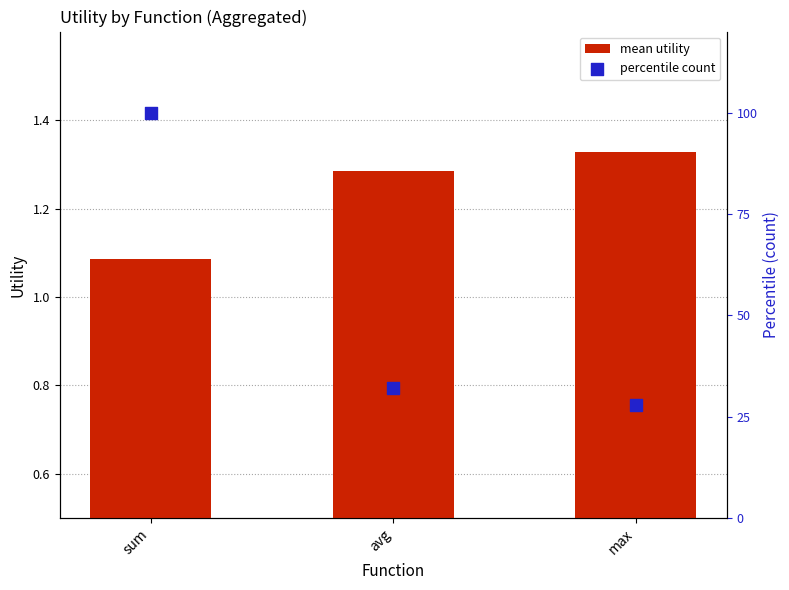

Which series has the largest Y range (max minus min)?

percentile count